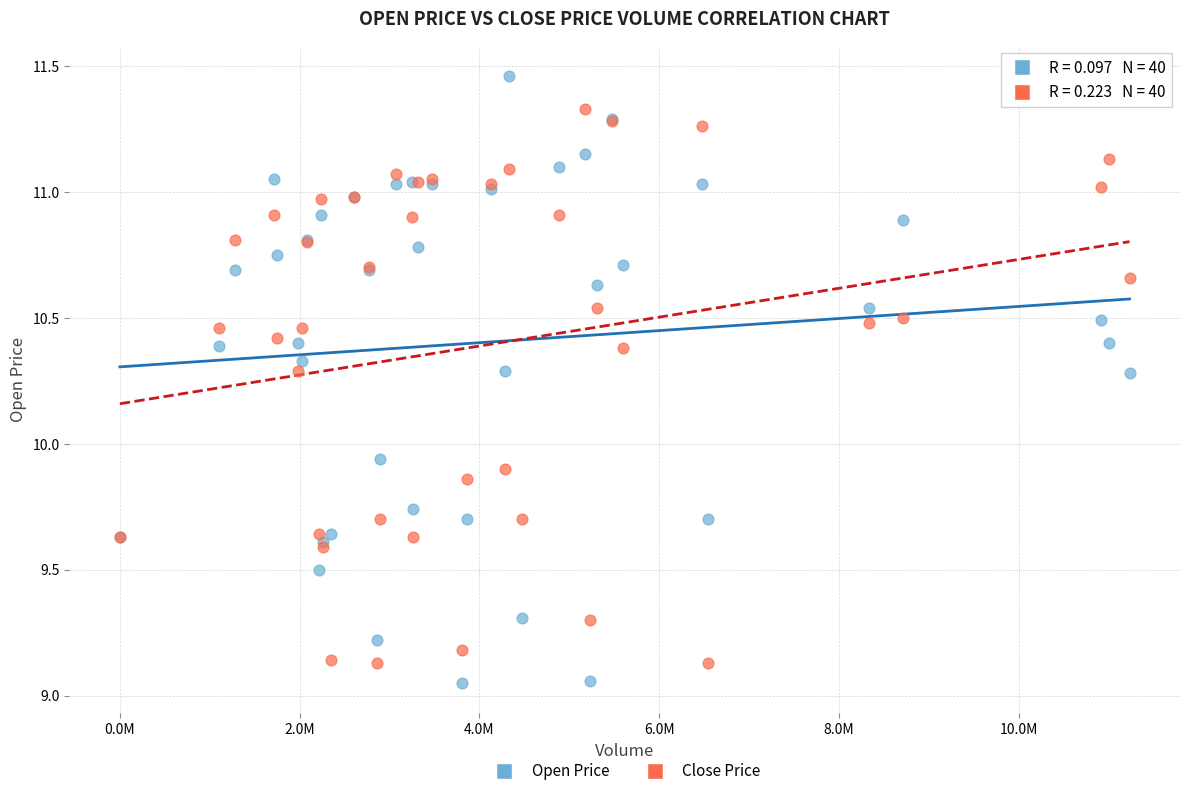

Which series contains the highest Y value?

Open Price